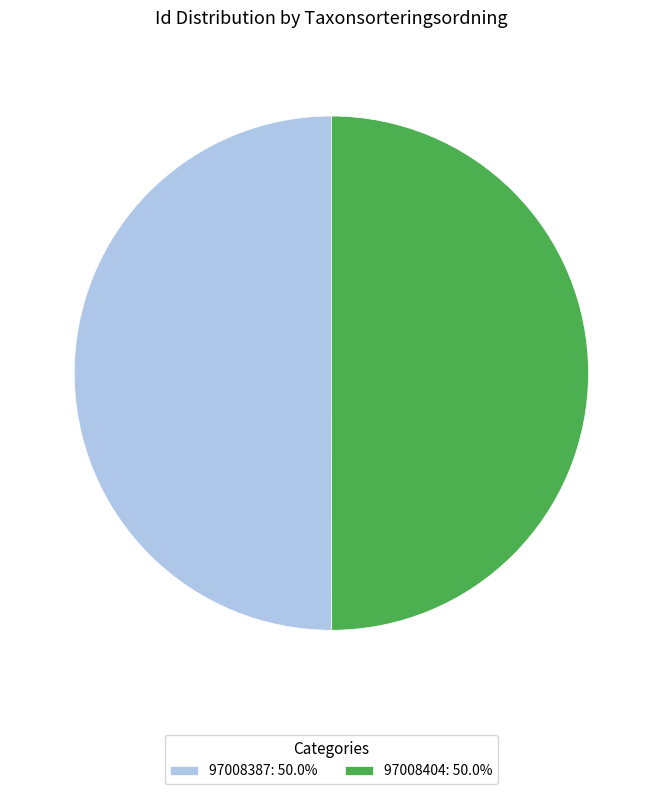

Combined, do 97008404: 50.0% and 97008387: 50.0% account for over 50%?

Yes